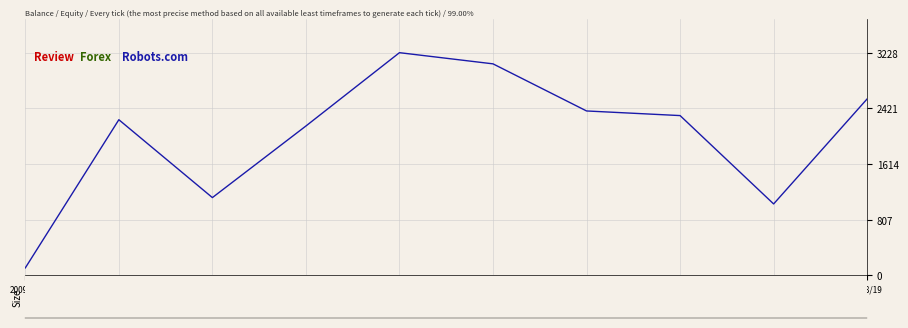

What is the change in value from 2010/11 to 2013/14?

+972